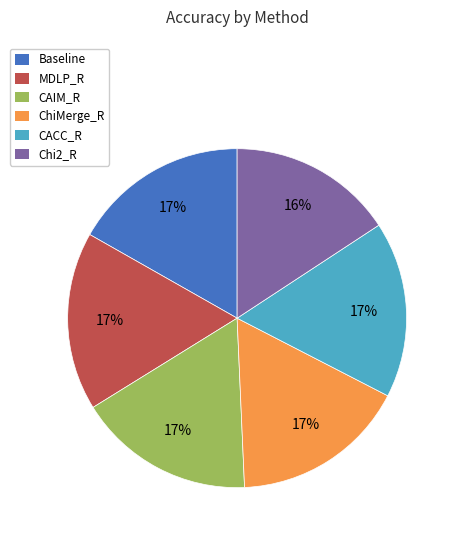

To the nearest percent, what is the difference between the largest and smallest slice percentages?

1%